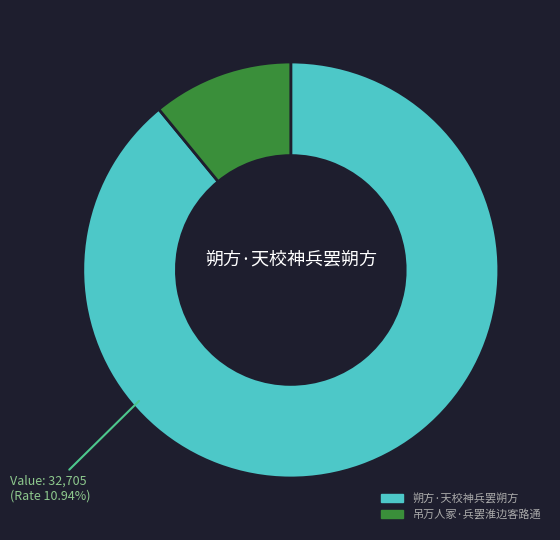

Count the number of slices in the pie.

2